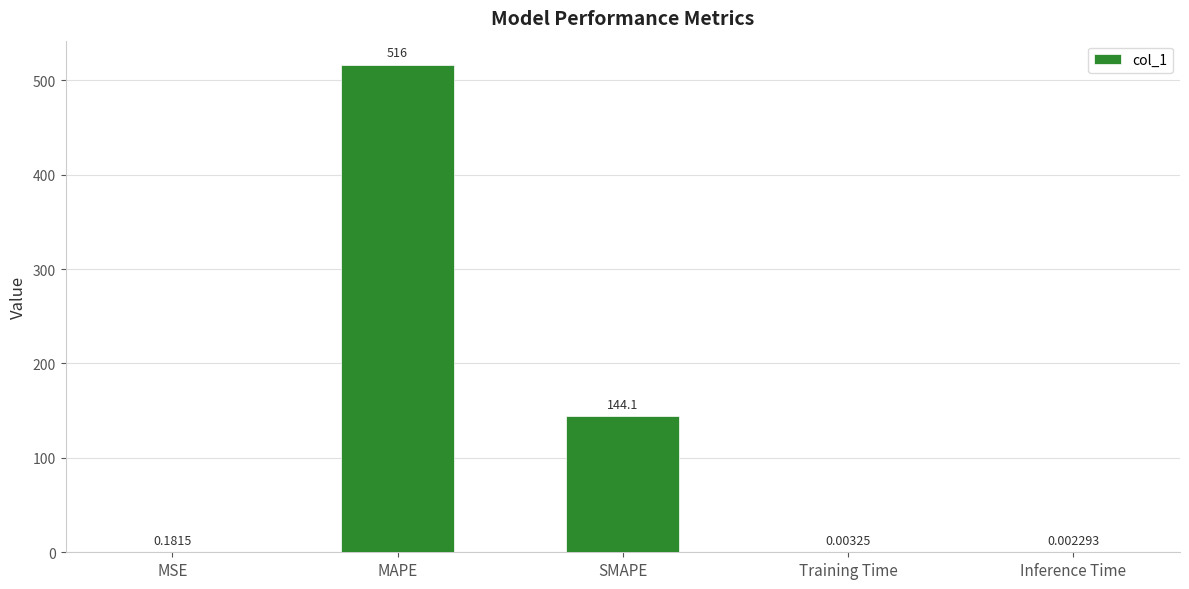

Between Training Time and Inference Time, which is larger?

Training Time